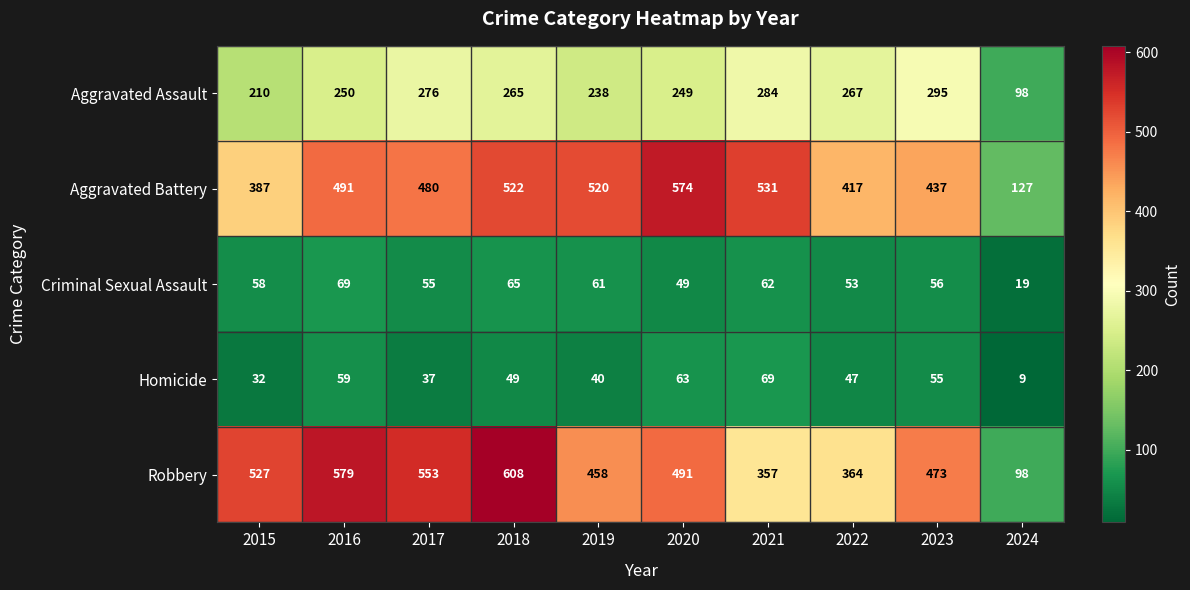

Is it true that Aggravated Assault equals 98 at 2024?

True